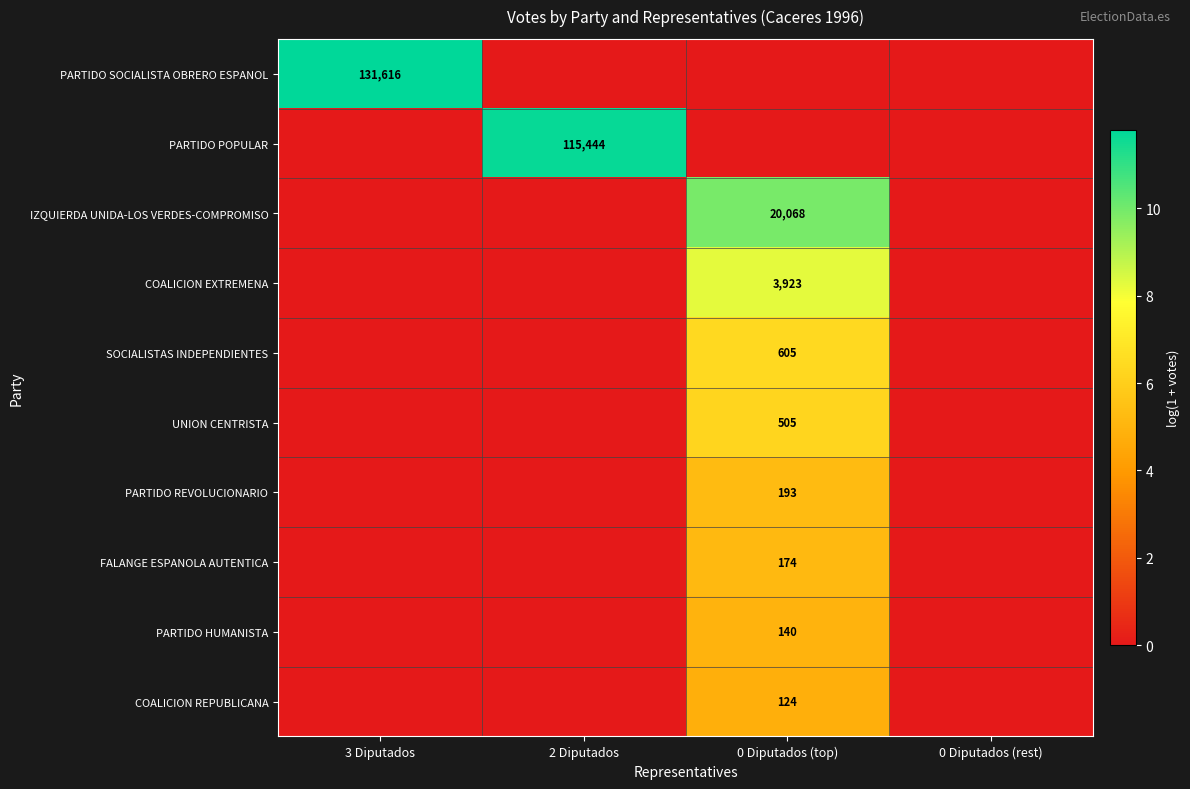

True or false: COALICION REPUBLICANA has a value of 213 at 0 Diputados (top).

False